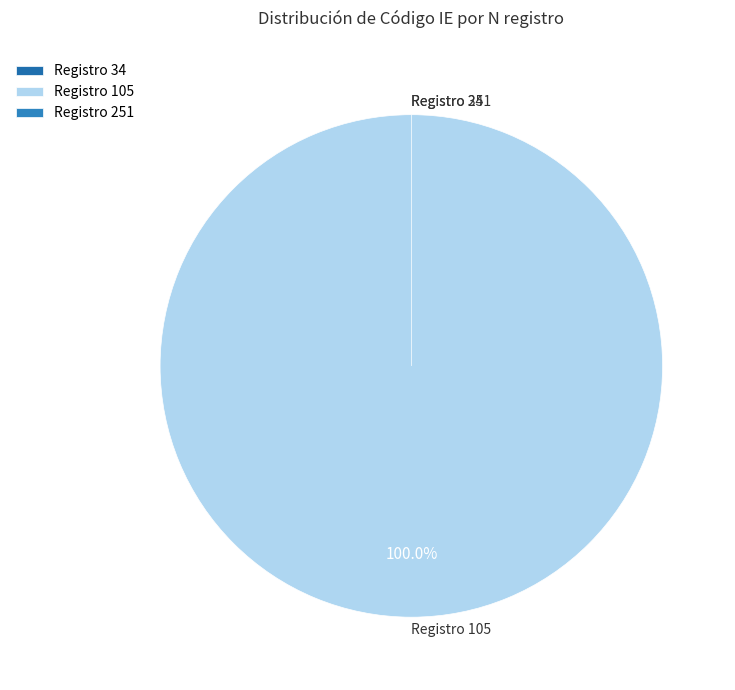

How many slices are in this pie chart?

3